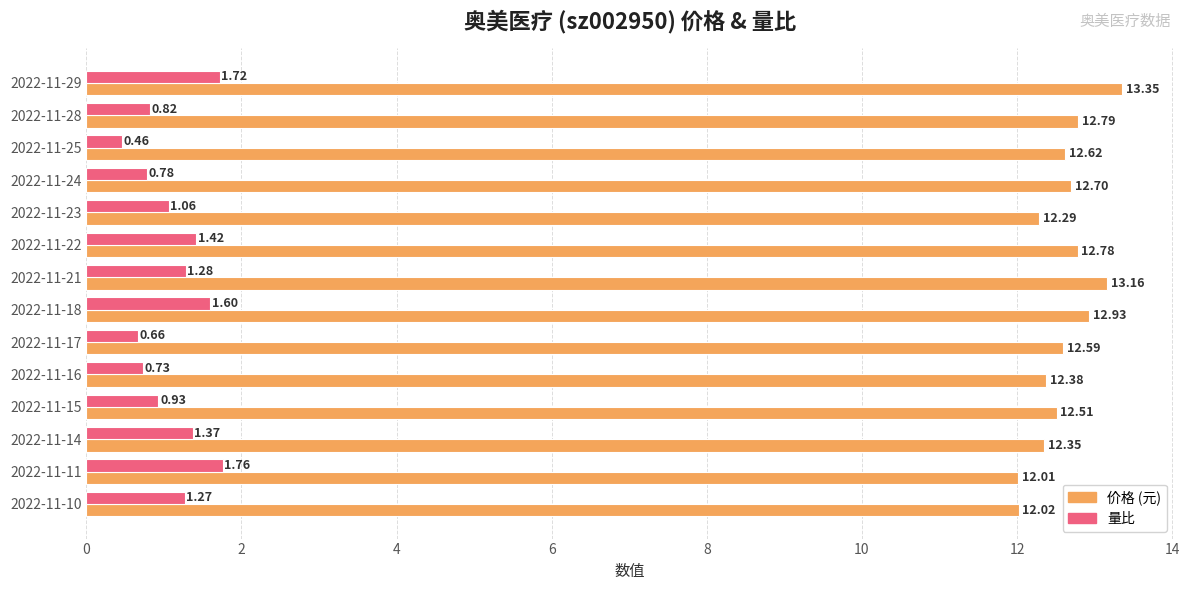

What is the spread (max minus min) of values at 2022-11-18?

11.3